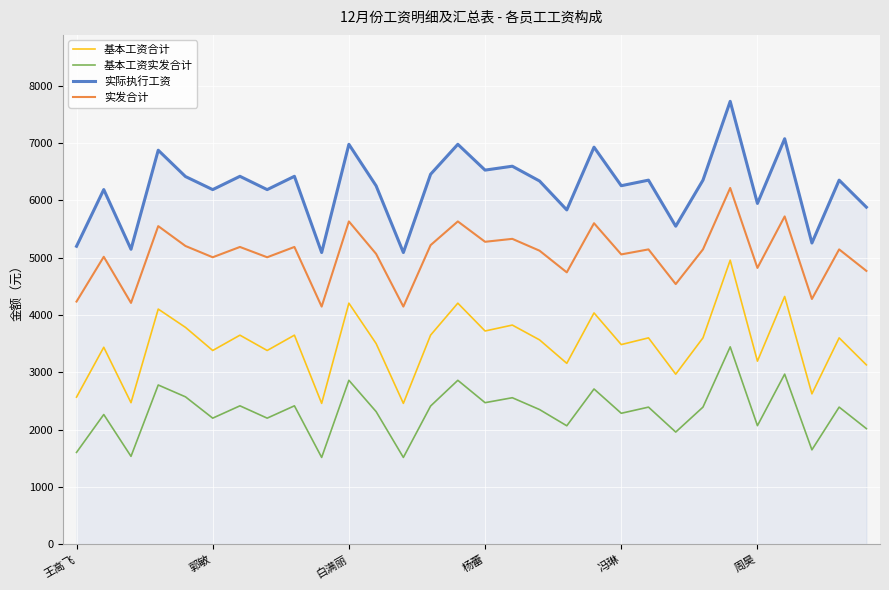

Does the chart have visible grid lines?

Yes